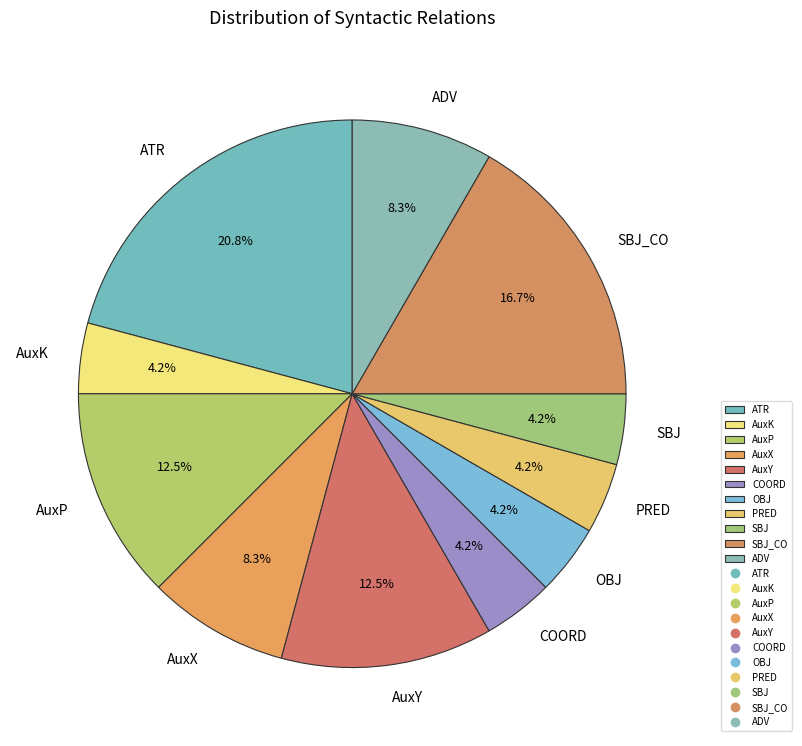

To the nearest percent, what portion does SBJ represent?

4%